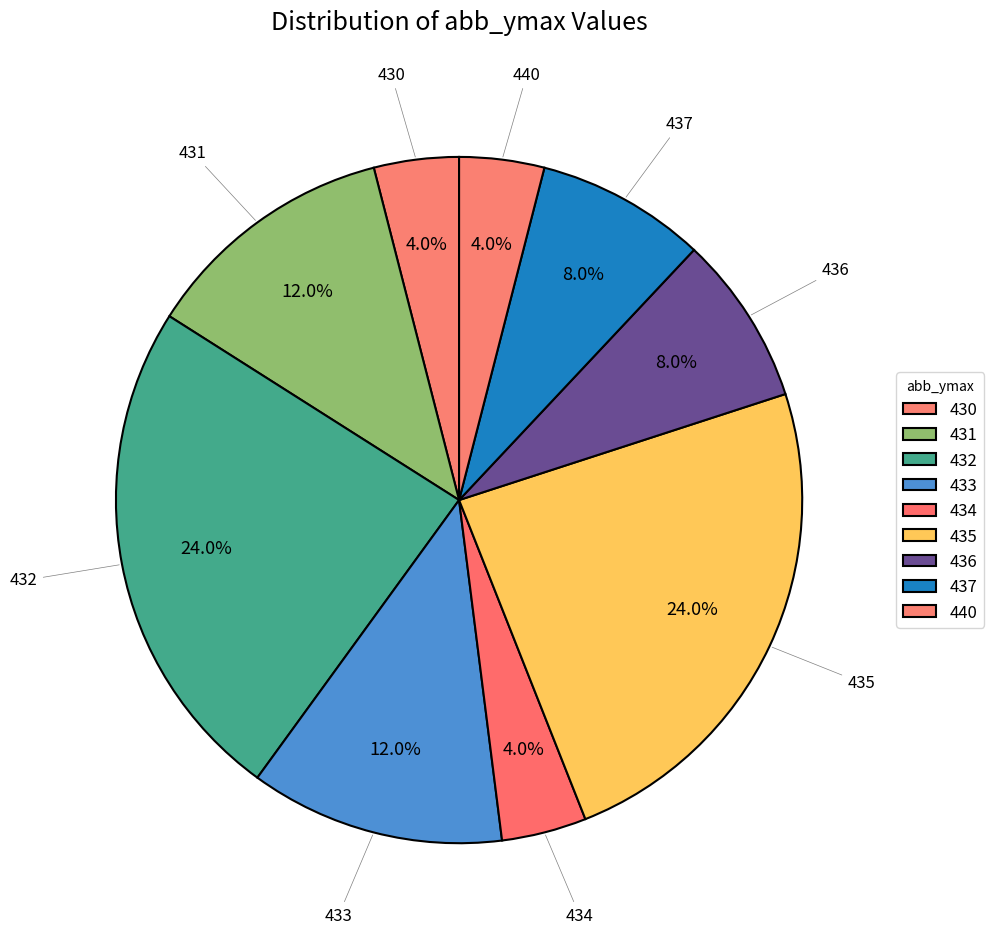

How many slices are in this pie chart?

9